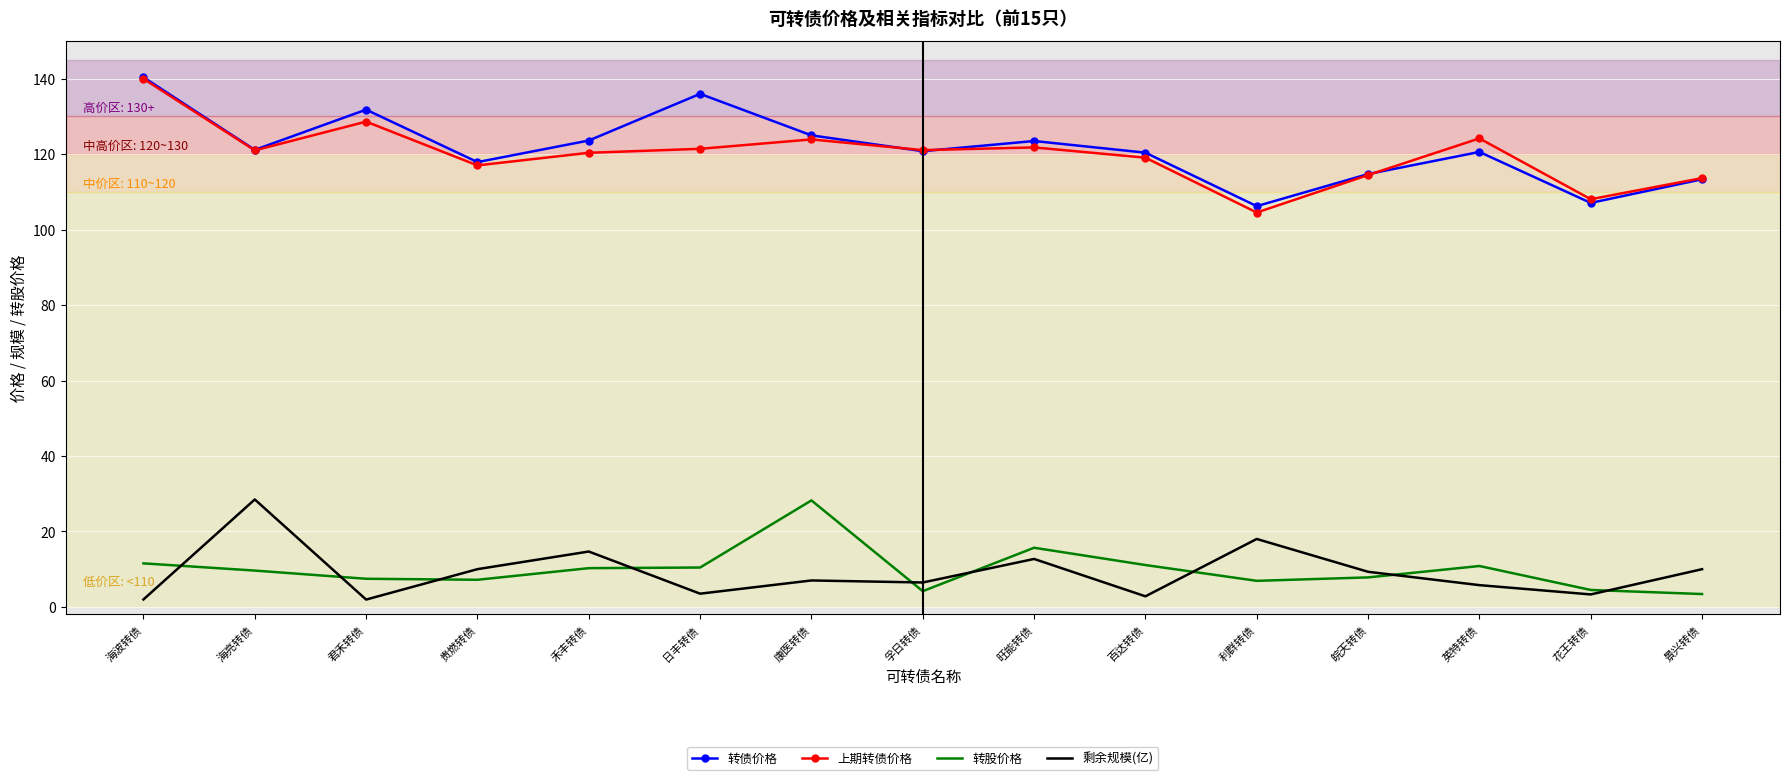

What is the average value of the 剩余规模(亿) series?

9.1